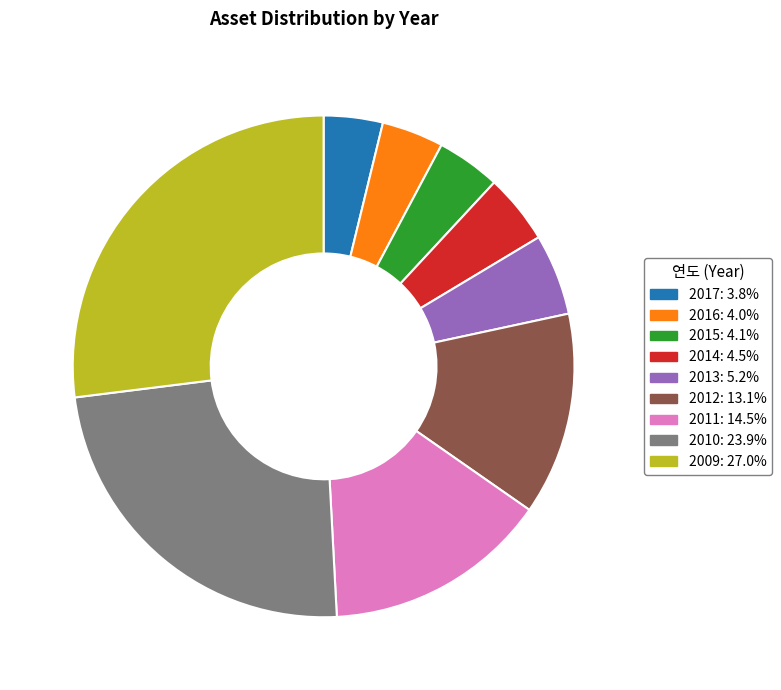

Which has a higher value, 2013 or 2011?

2011